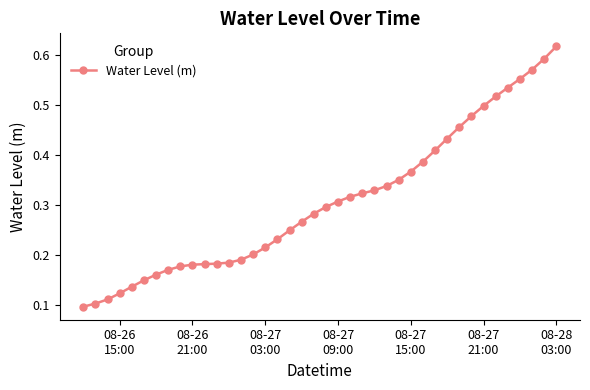

What is the sum of all values?

12.3